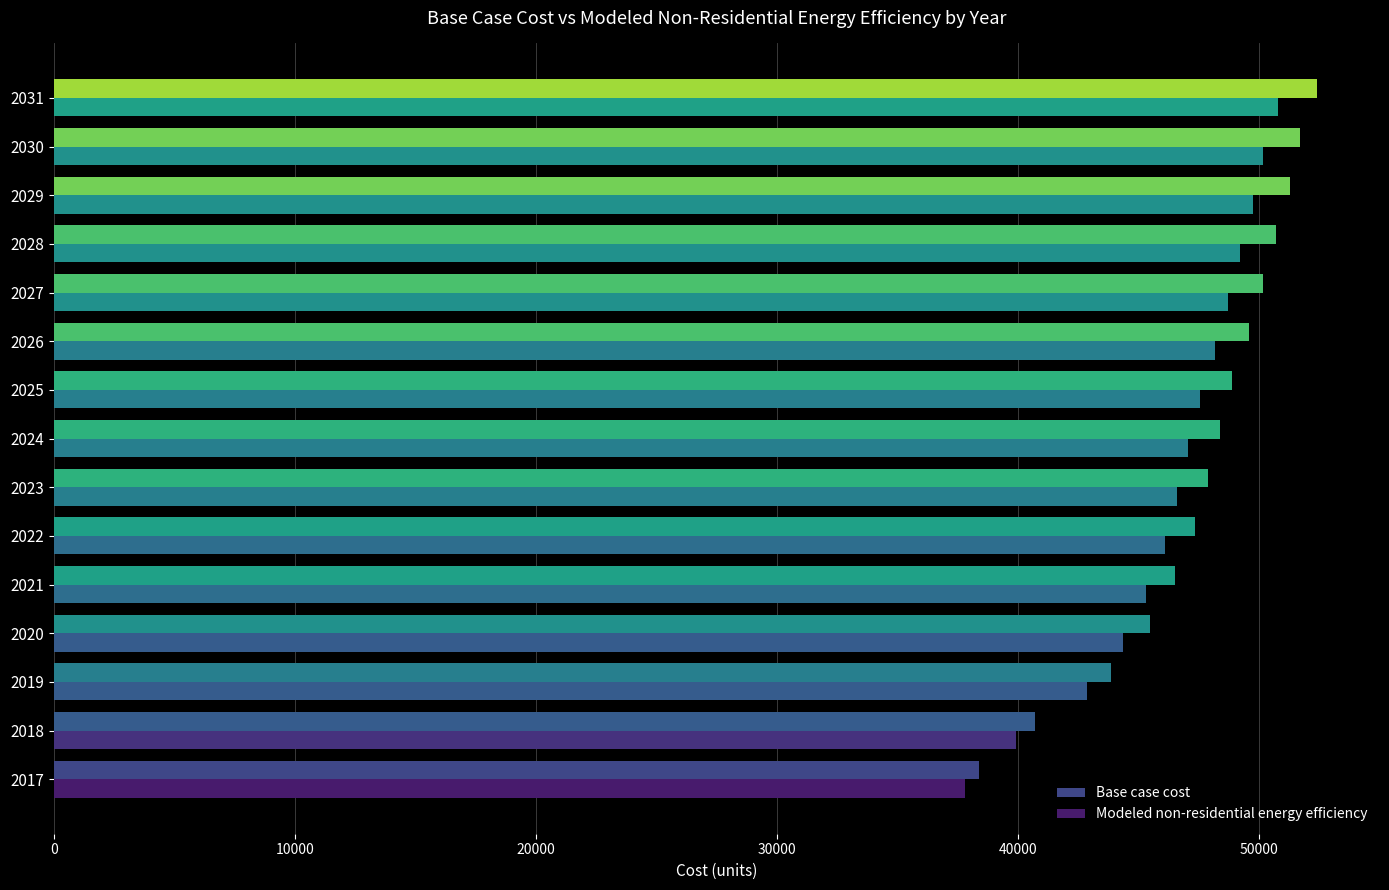

Reading right to left, transcribe all the data shown in this chart.

Base case cost: 52417.7	51734.3	51307.2	50709.3	50196.8	49598.8	48915.5	48403.0	47890.5	47377.9	46523.7	45498.7	43875.8	40715.3	38409.0
Modeled non-residential energy efficiency: 50797.1	50163.8	49767.9	49213.8	48738.8	48184.6	47551.3	47076.3	46601.3	46126.3	45334.7	44384.7	42880.6	39951.5	37814.0